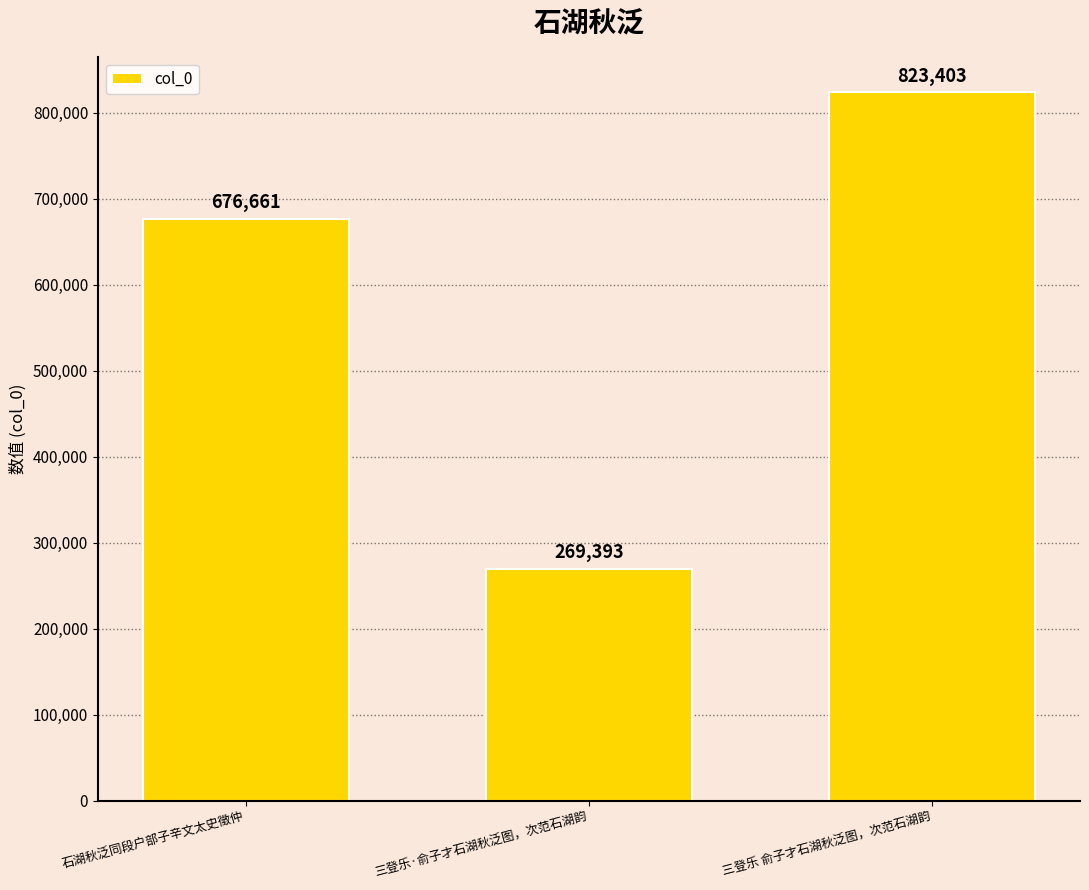

How many series are shown in this chart?

1